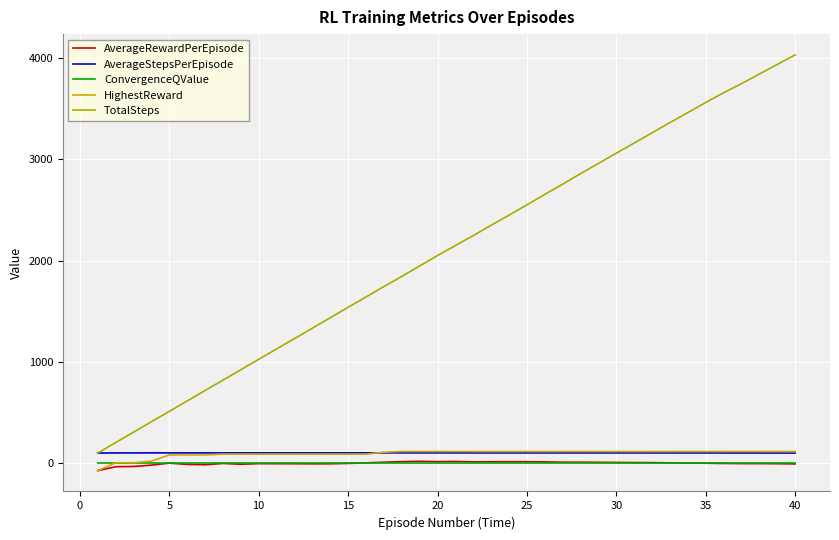

Is this an area chart (filled region under the line)?

No